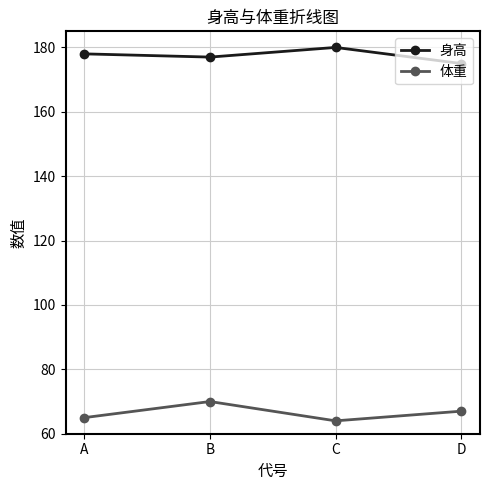

Count the number of data series in this chart.

2